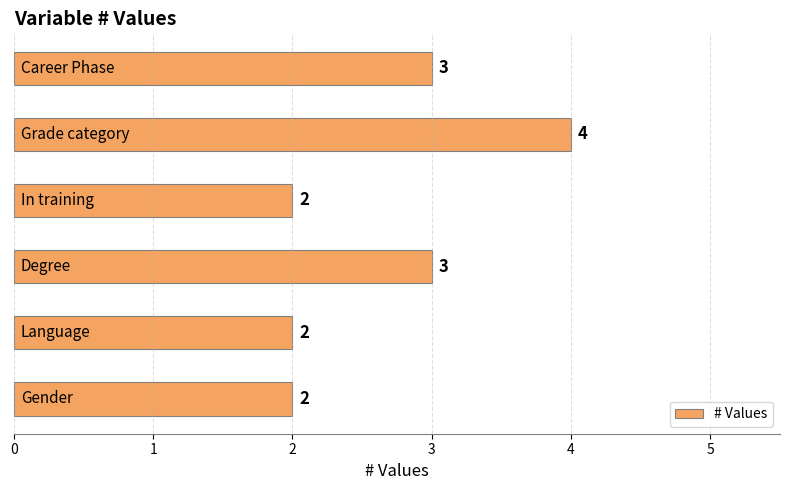

What is the sum of all values?

16